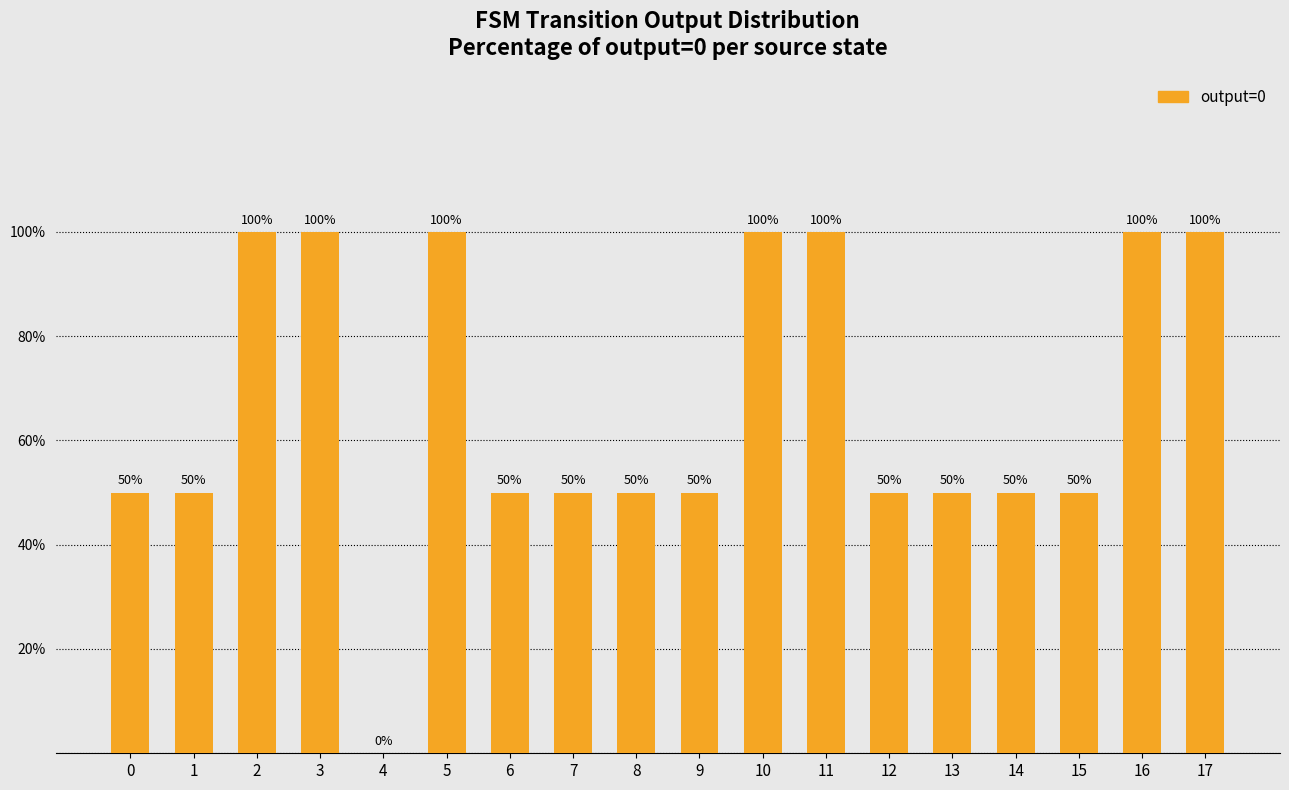

Approximately how many times larger is the value at 14 compared to 5?

0.5